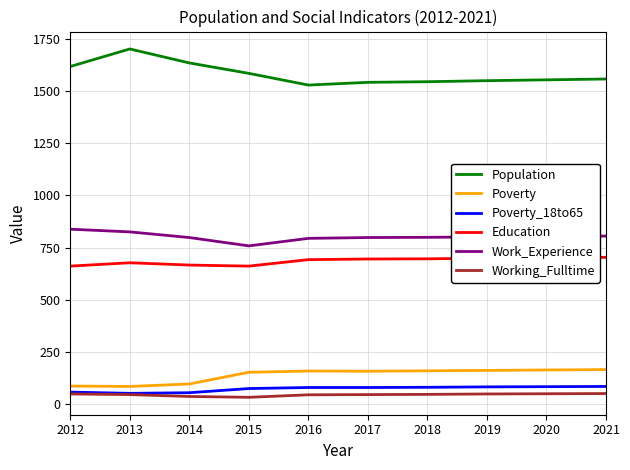

The Work_Experience series shows 267 at 2012. True or false?

False